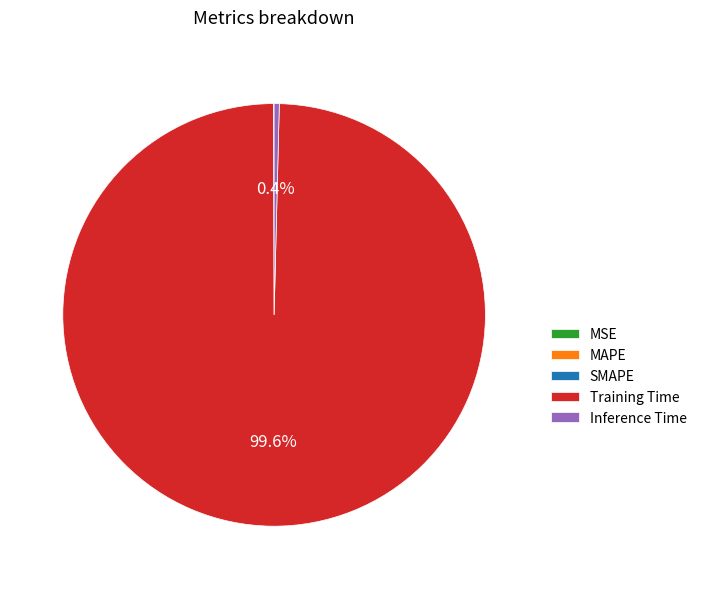

What is the majority slice?

Training Time